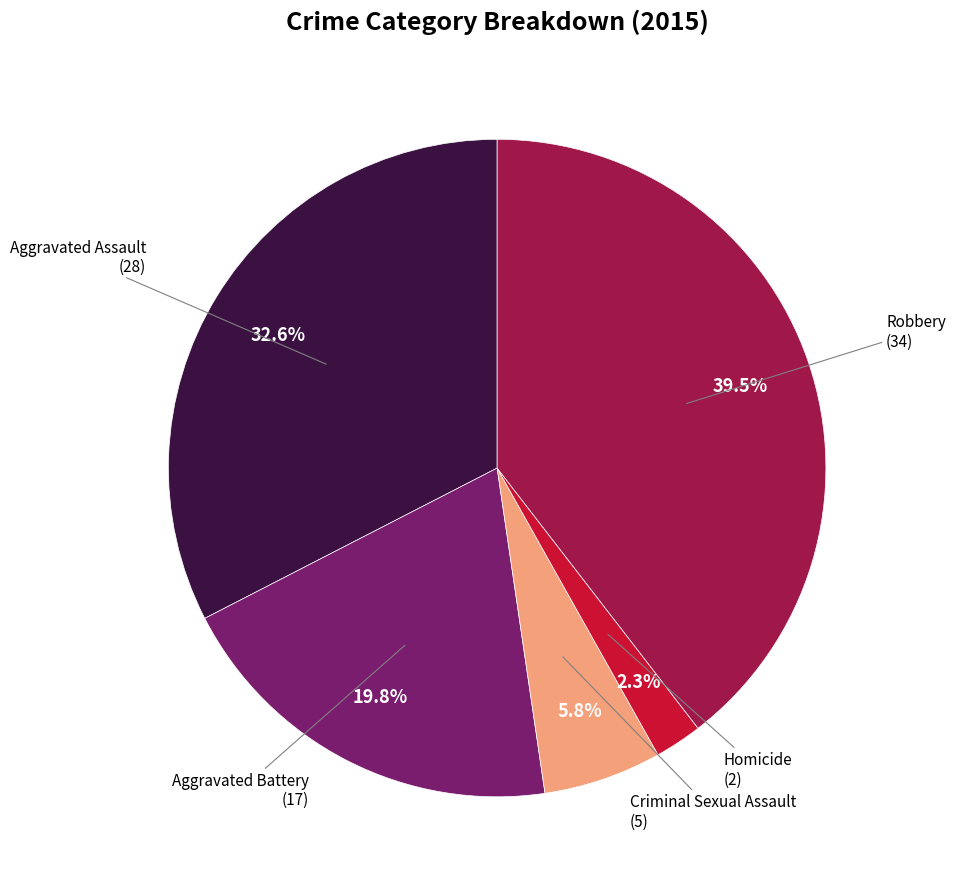

How many slices are in this pie chart?

5